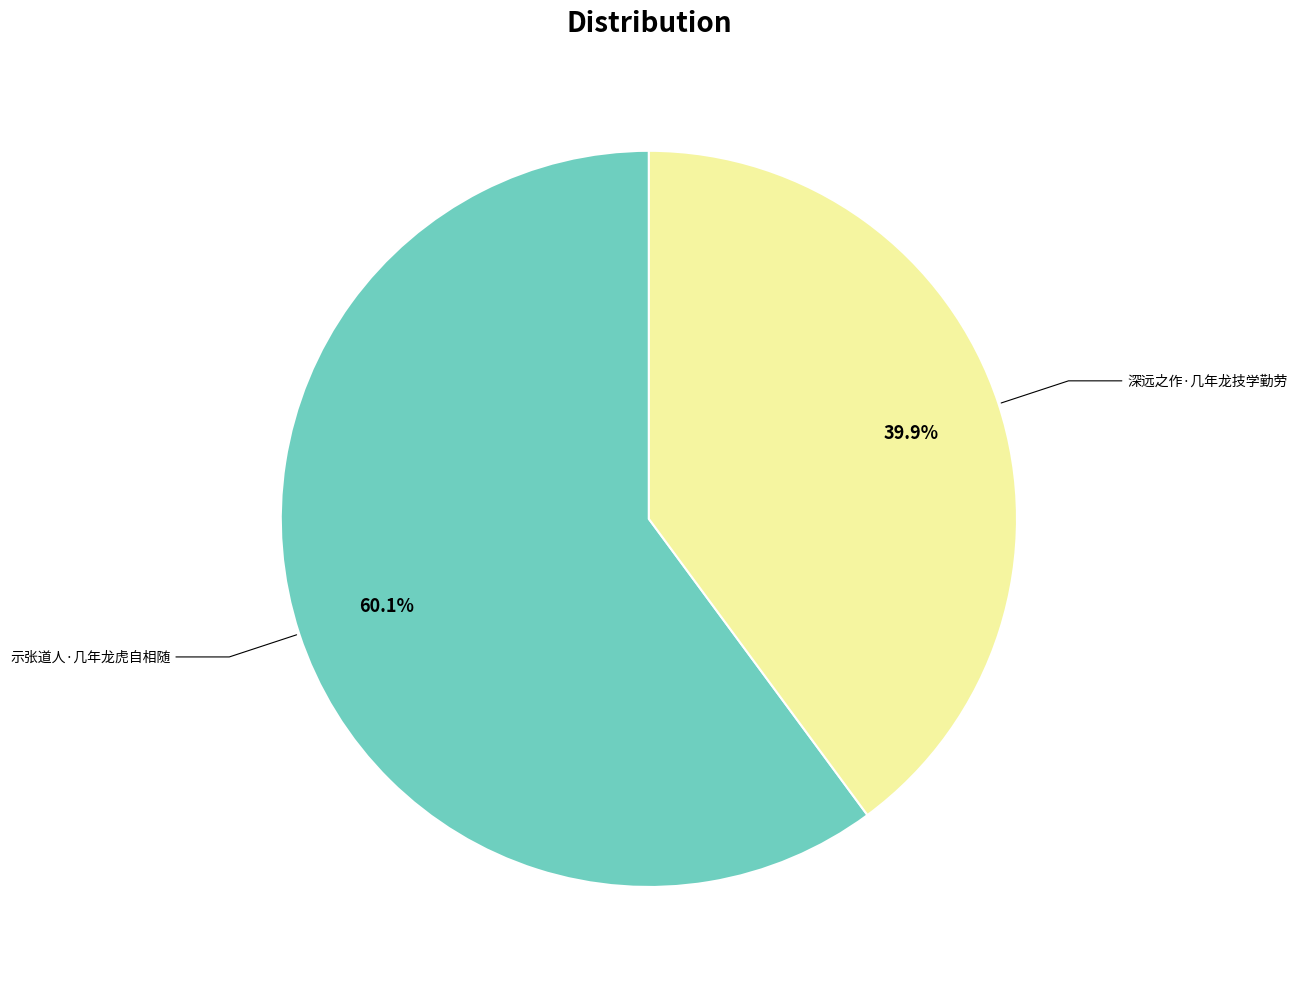

Does any single category account for the majority?

Yes